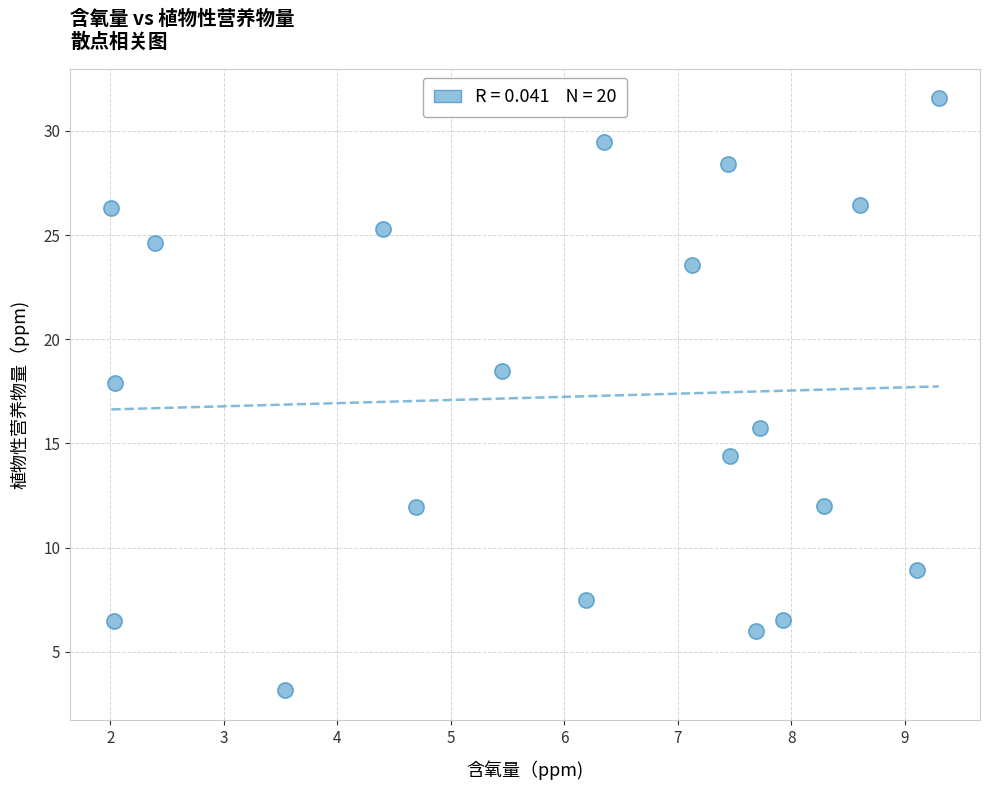

What Y value in the scatter plot is closest to 17?

17.9